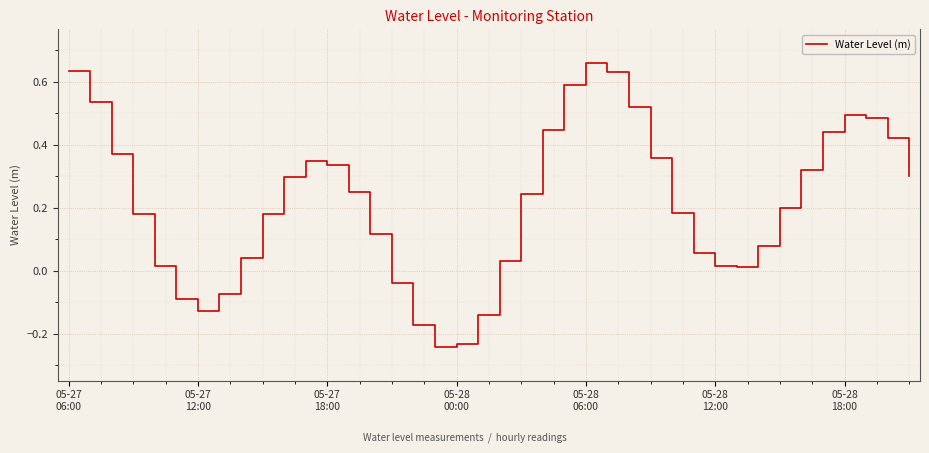

What is the sum of all values?

8.7